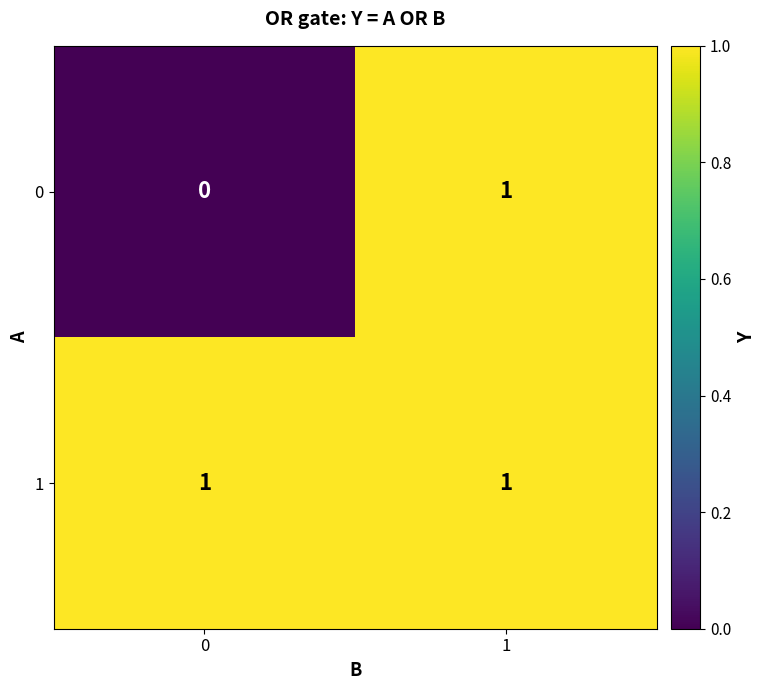

Is it true that 1 equals 1 at 0?

True